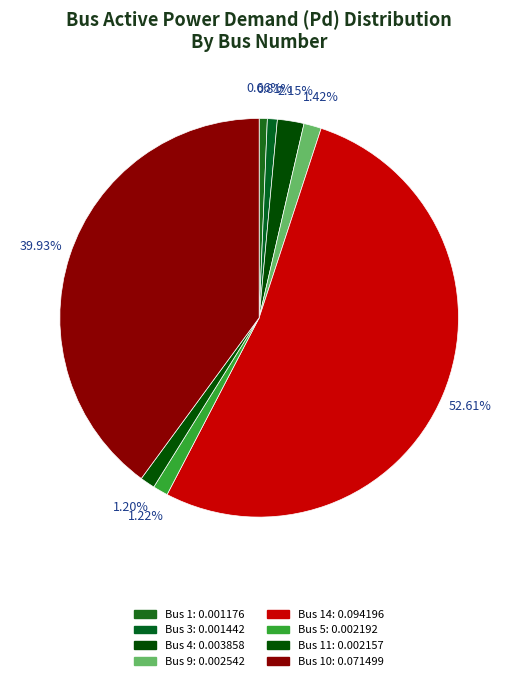

How many segments does this pie chart have?

8